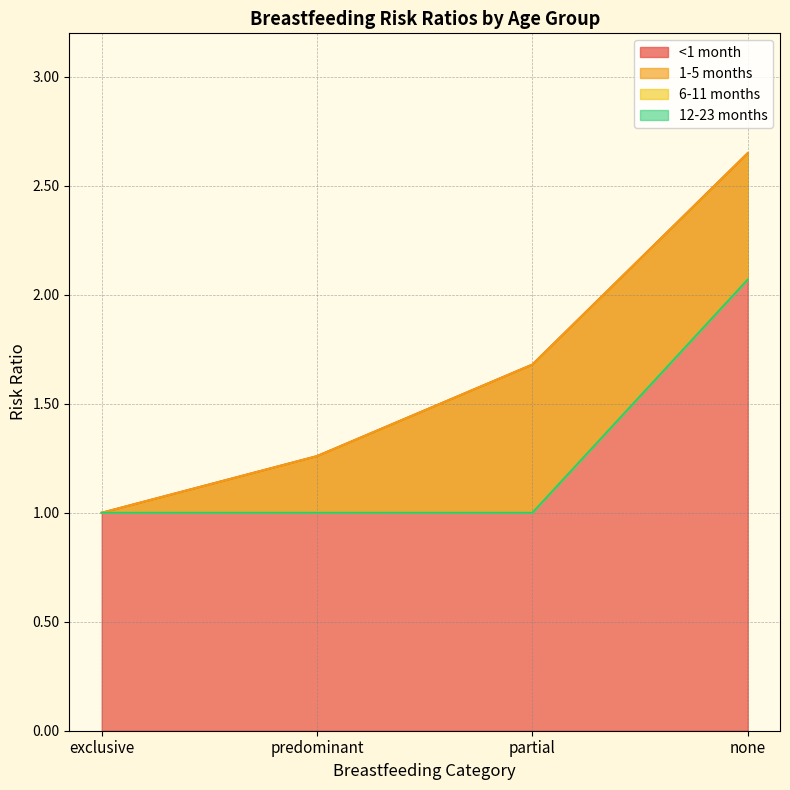

What is the label of the 4th point from the left?

none